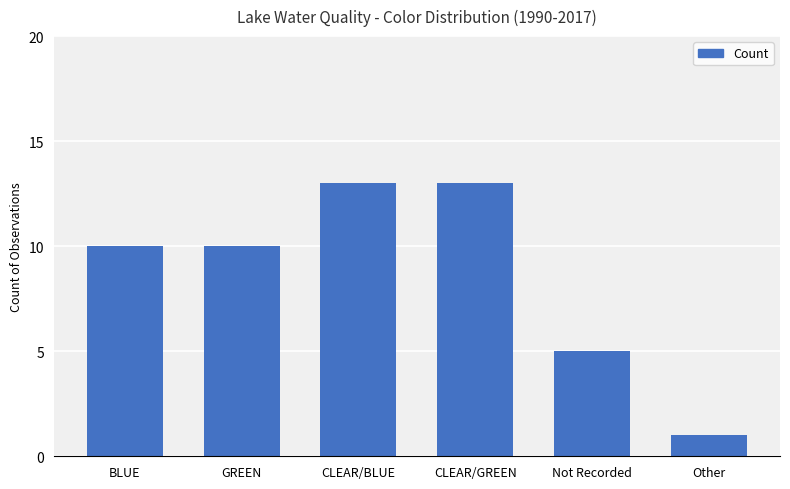

Which category has the lowest value across all series?

Other